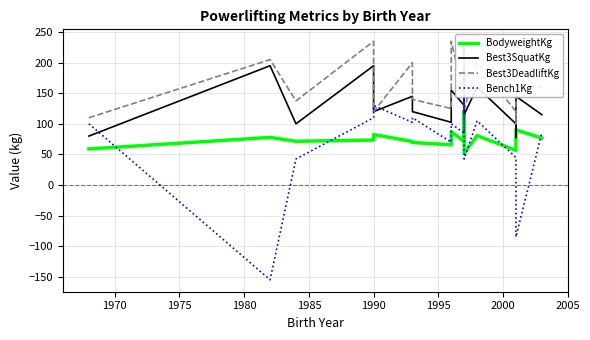

In Bench1Kg, how many points are higher than both neighbors (excluding endpoints)?

5